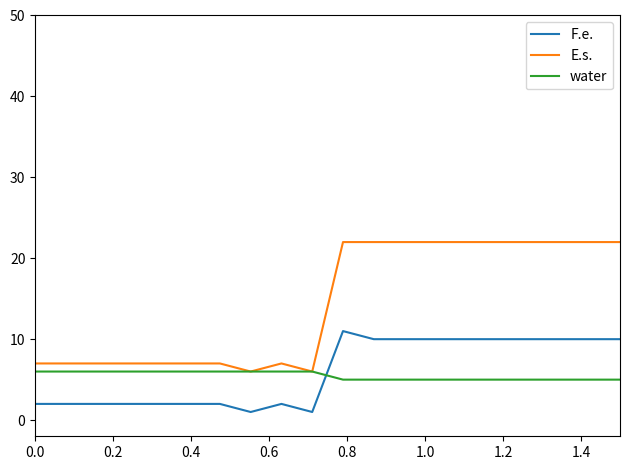

List the series in order of their peak value, highest first.

E.s., F.e., water